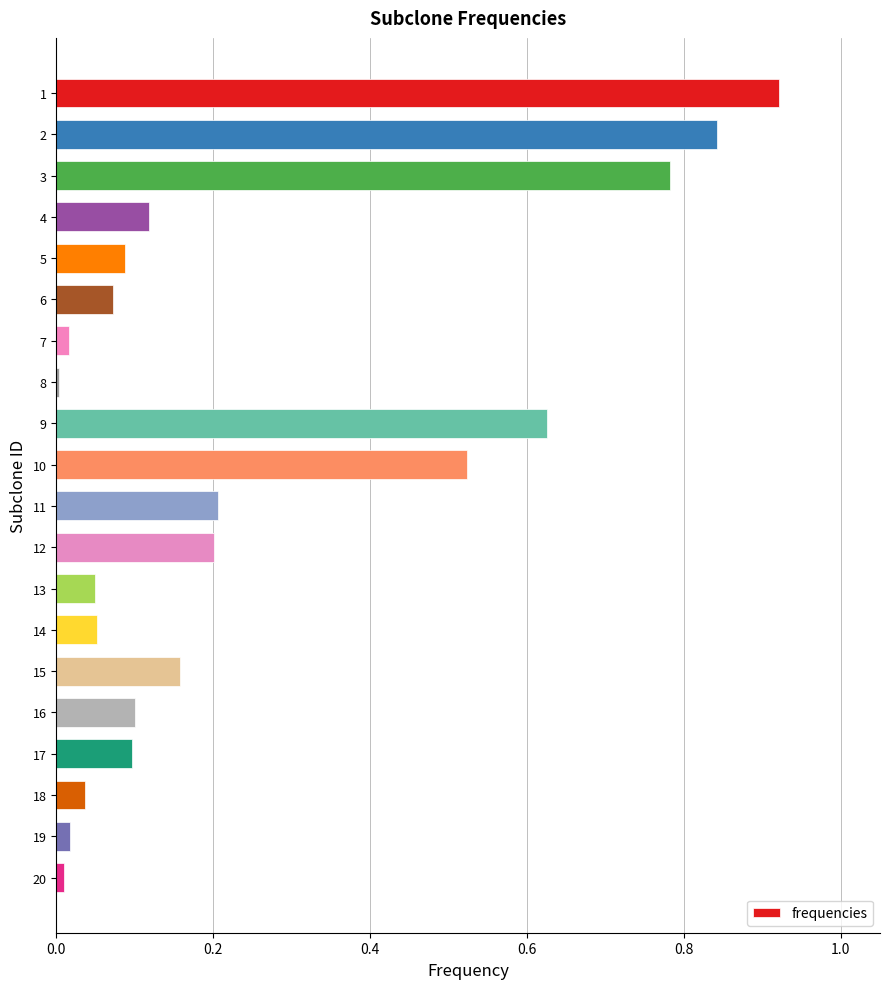

The chart shows a value of 0.1 at 4. True or false?

True